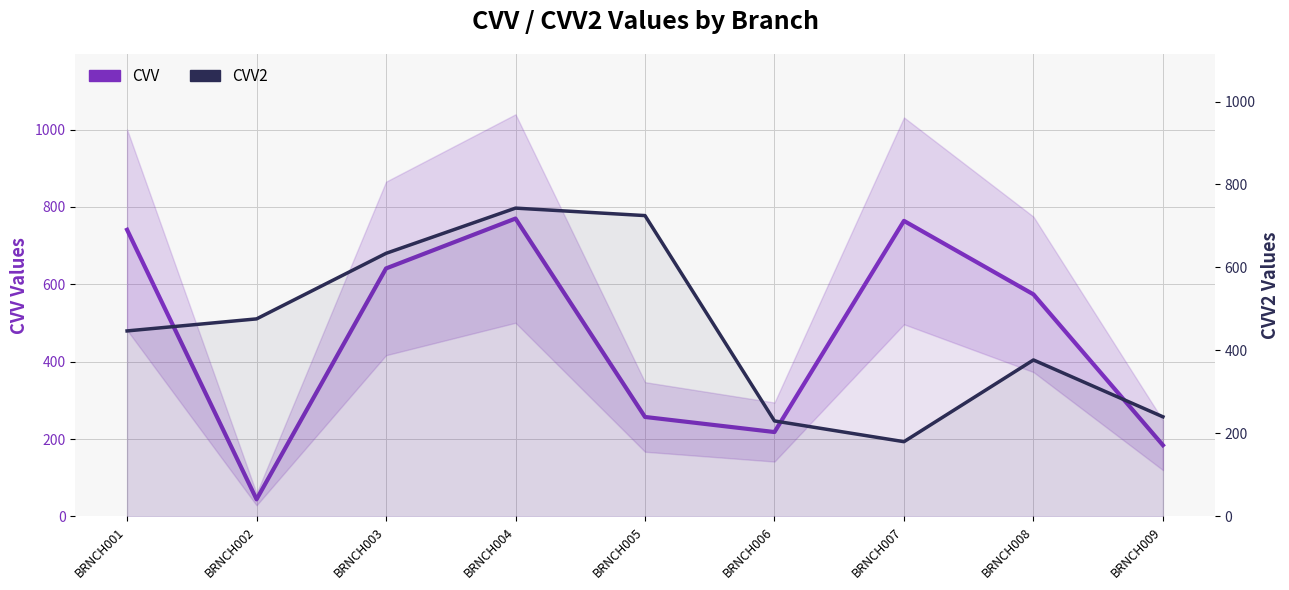

What is the sum of all CVV values?

4193